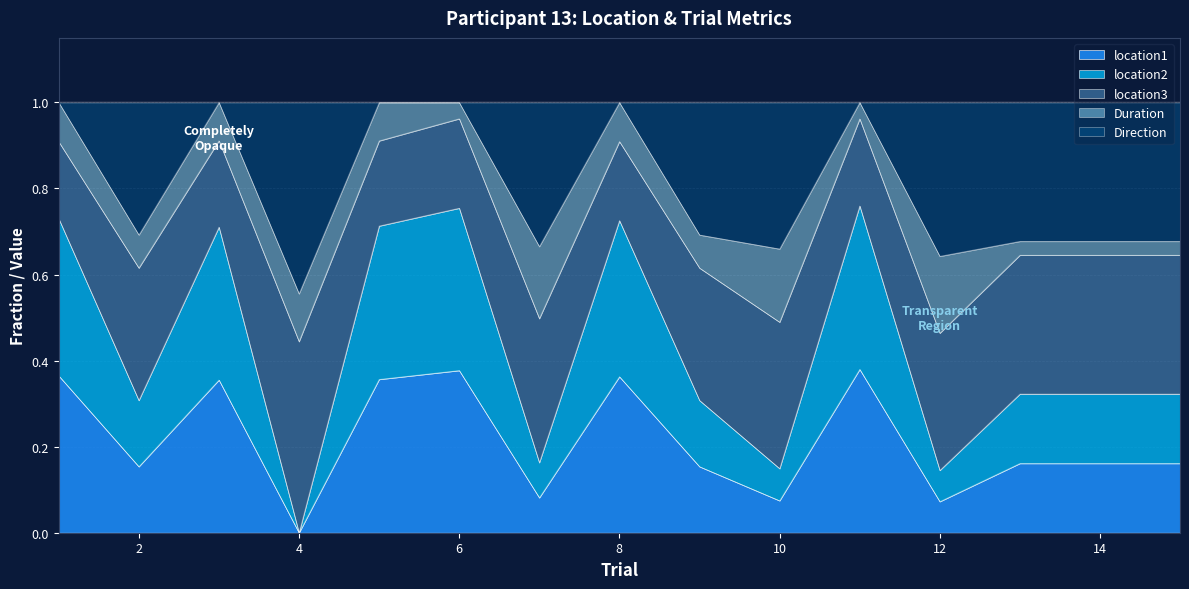

Does the chart have visible grid lines?

Yes